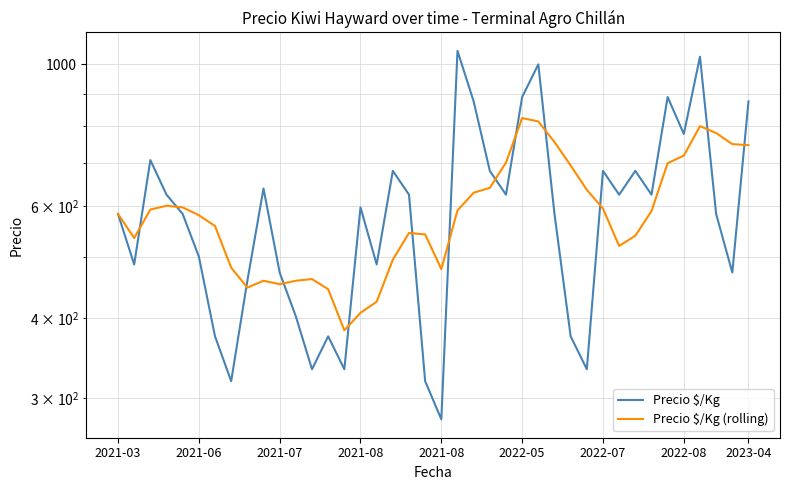

At which category is the sum across all series the highest?

36